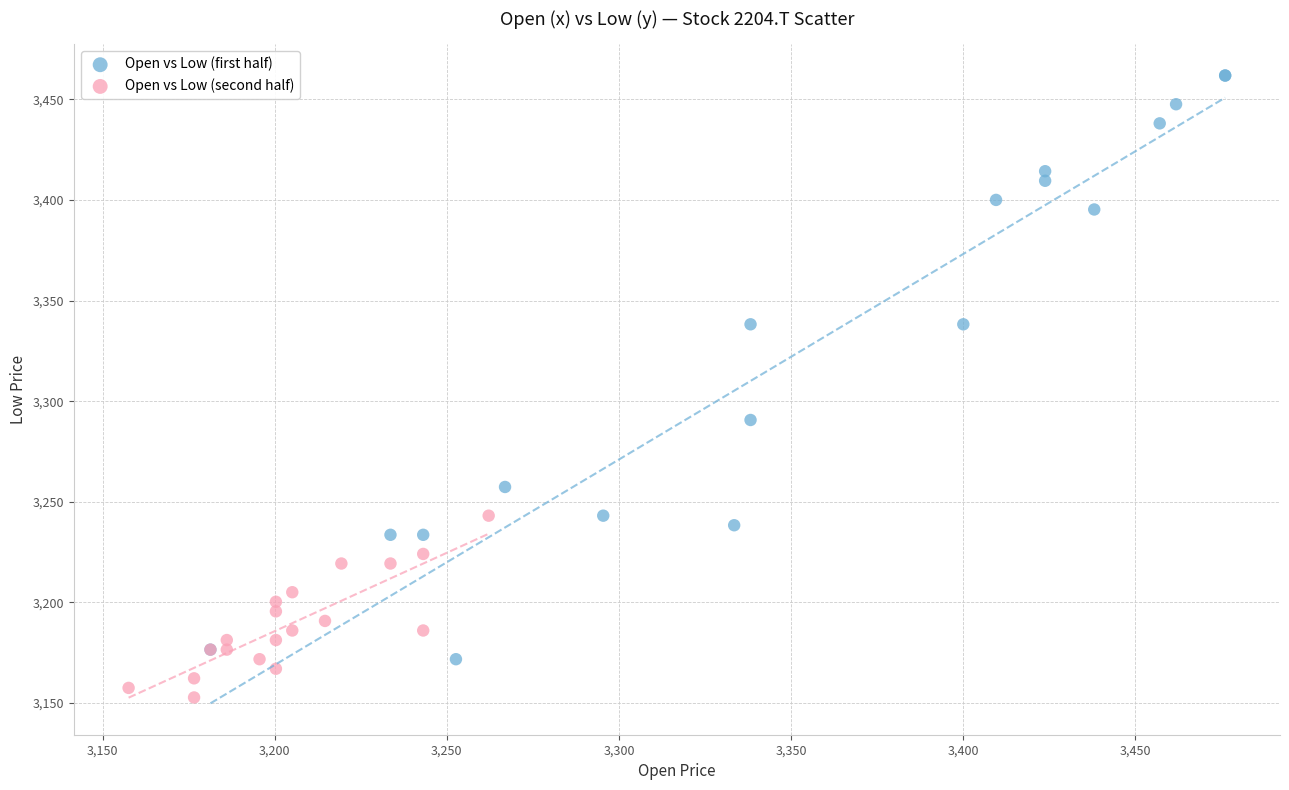

Which series has the widest spread of Y values?

Open vs Low (first half)